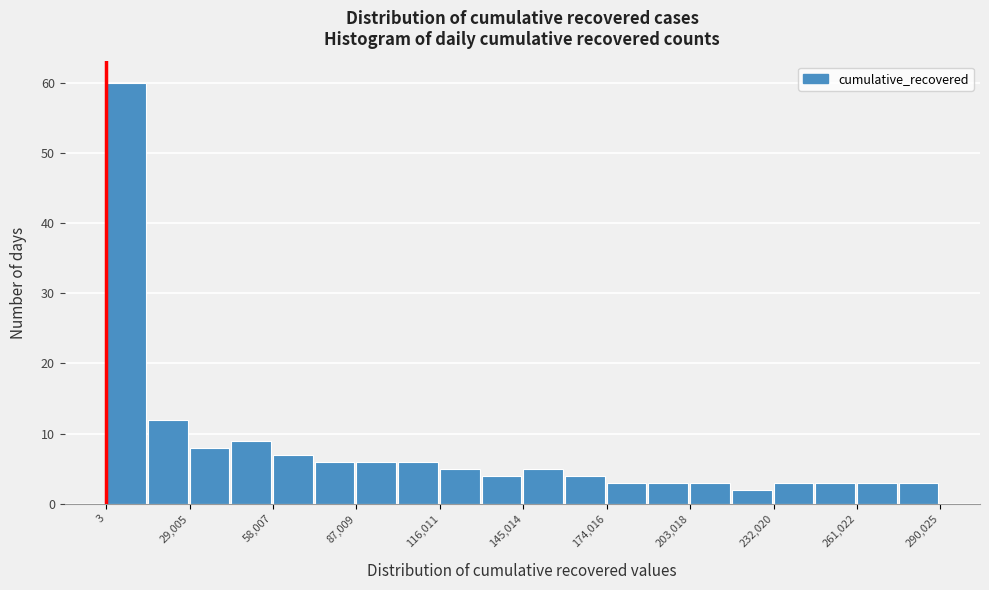

Read against the x-axis, roughly where is the centre of the tallest bar?

5000